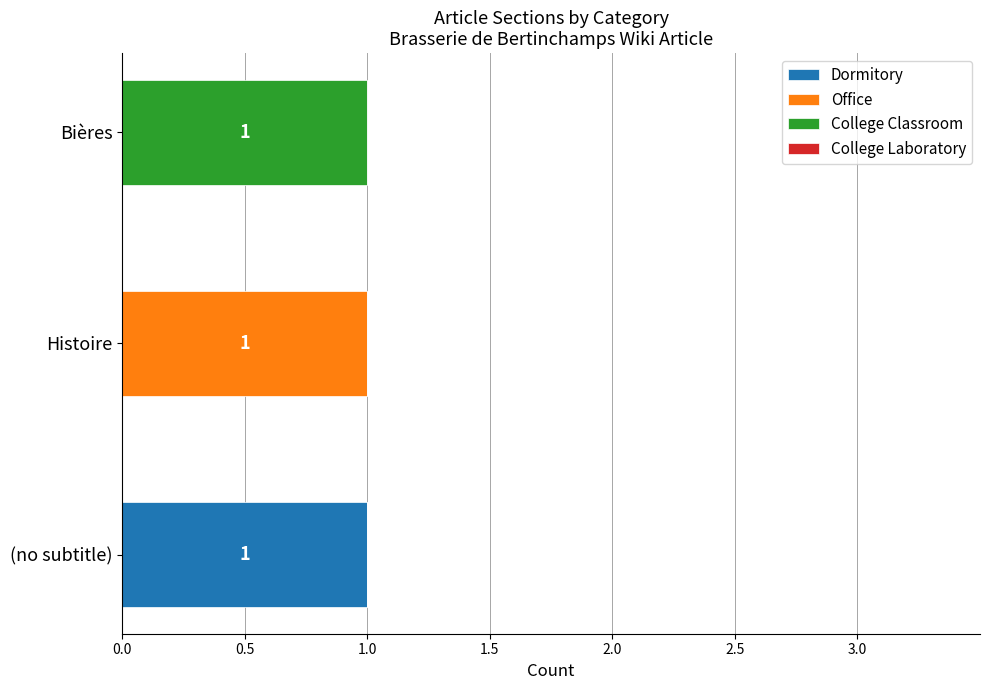

The Dormitory series shows 0 at (no subtitle). True or false?

False